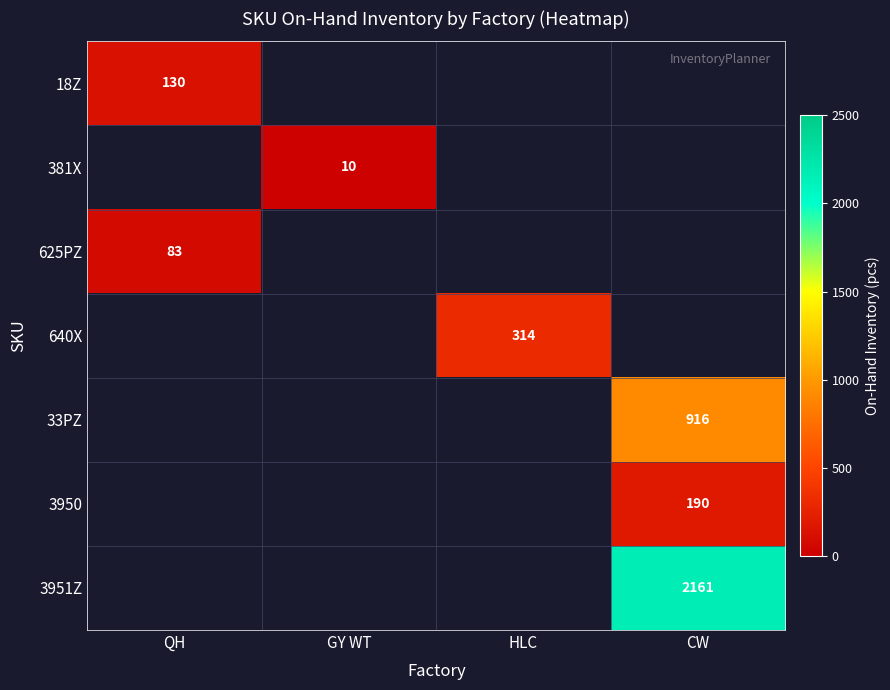

Which category has the highest value across all series?

CW